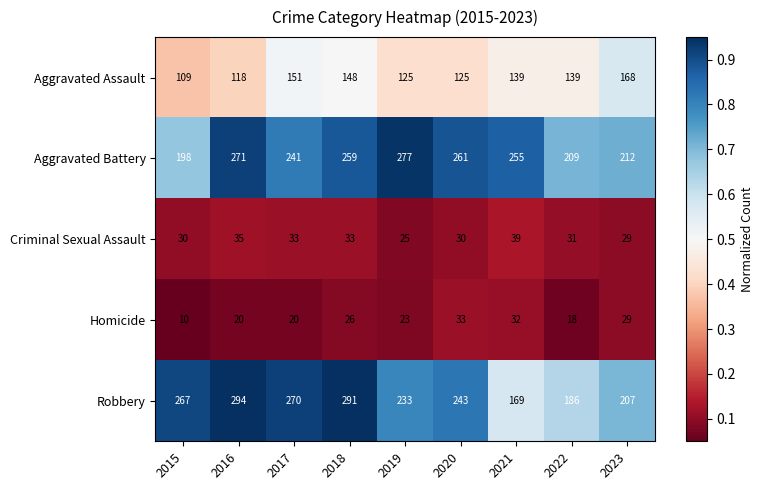

What is the difference between the maximum and minimum values in the Aggravated Assault series?

59